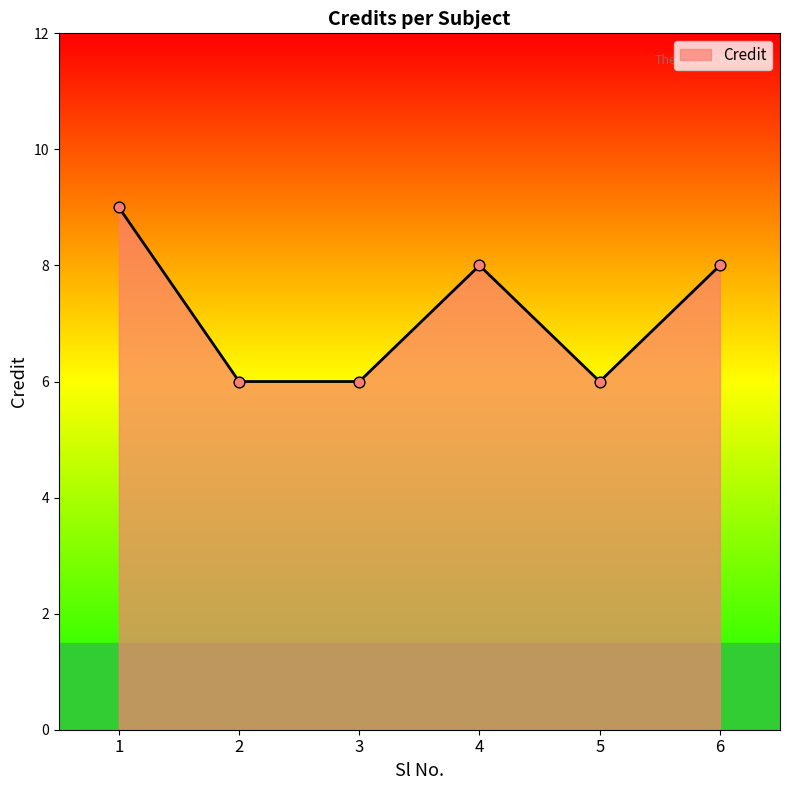

Which has a higher value, 3 or 1?

1